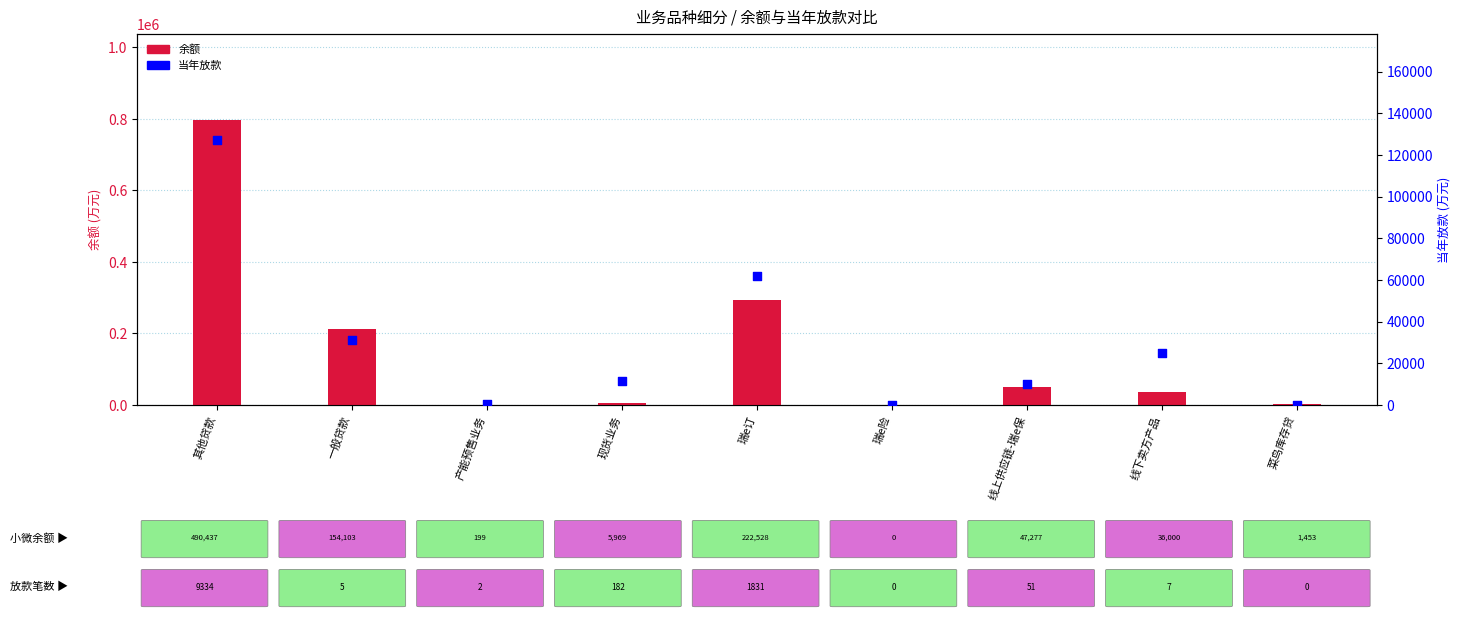

What is the total value across all series at 现货业务?

17951.3